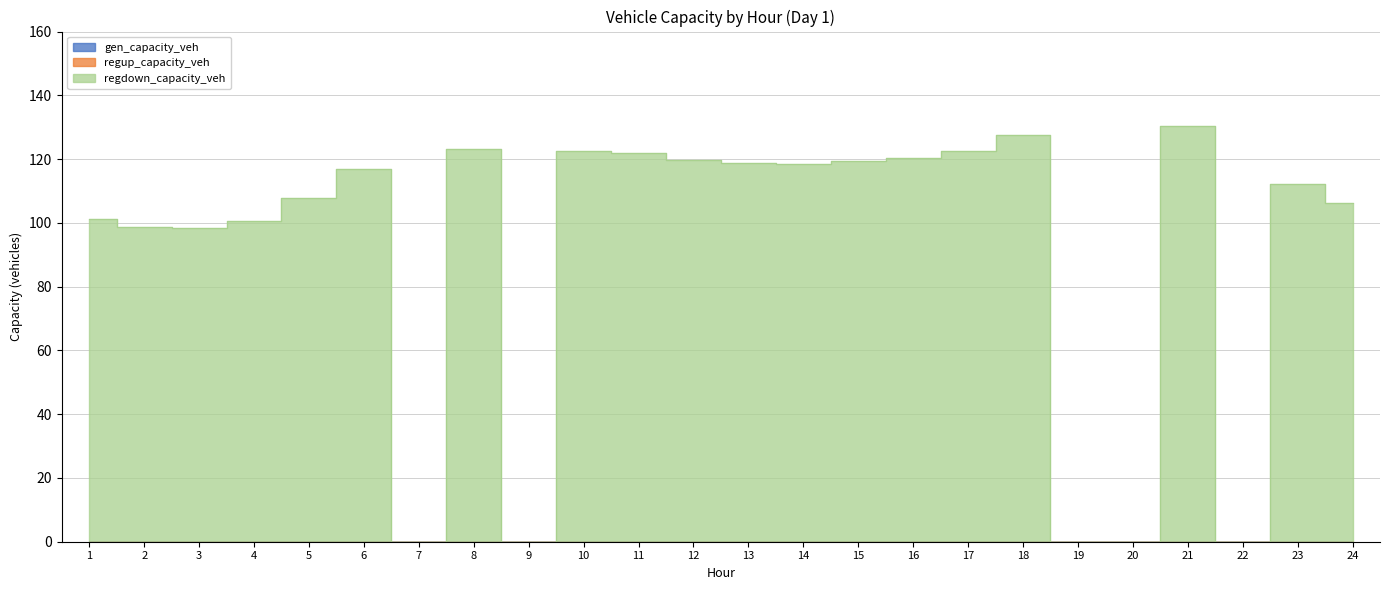

How many values in the regdown_capacity_veh series are below 116?

12